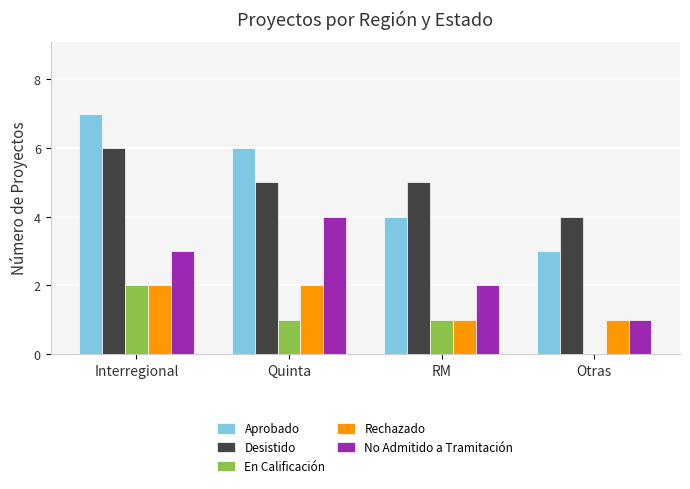

How many distinct data groups are displayed?

5